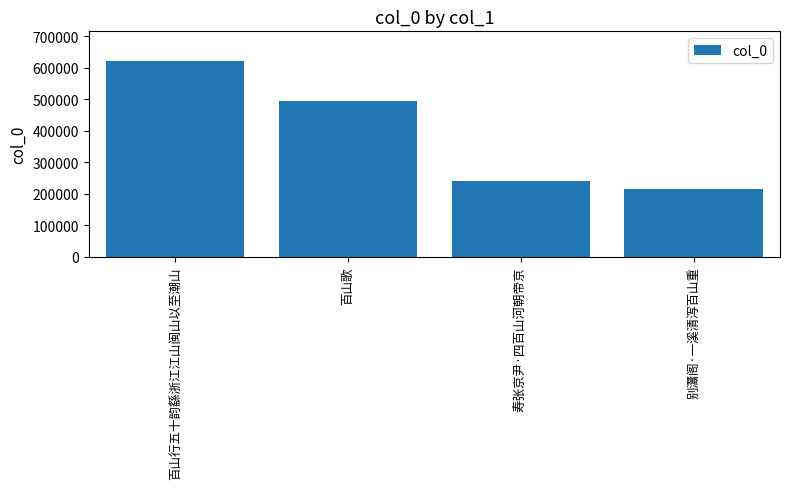

The chart shows a value of 213792 at 别灊阁·一溪清泻百山重. True or false?

True